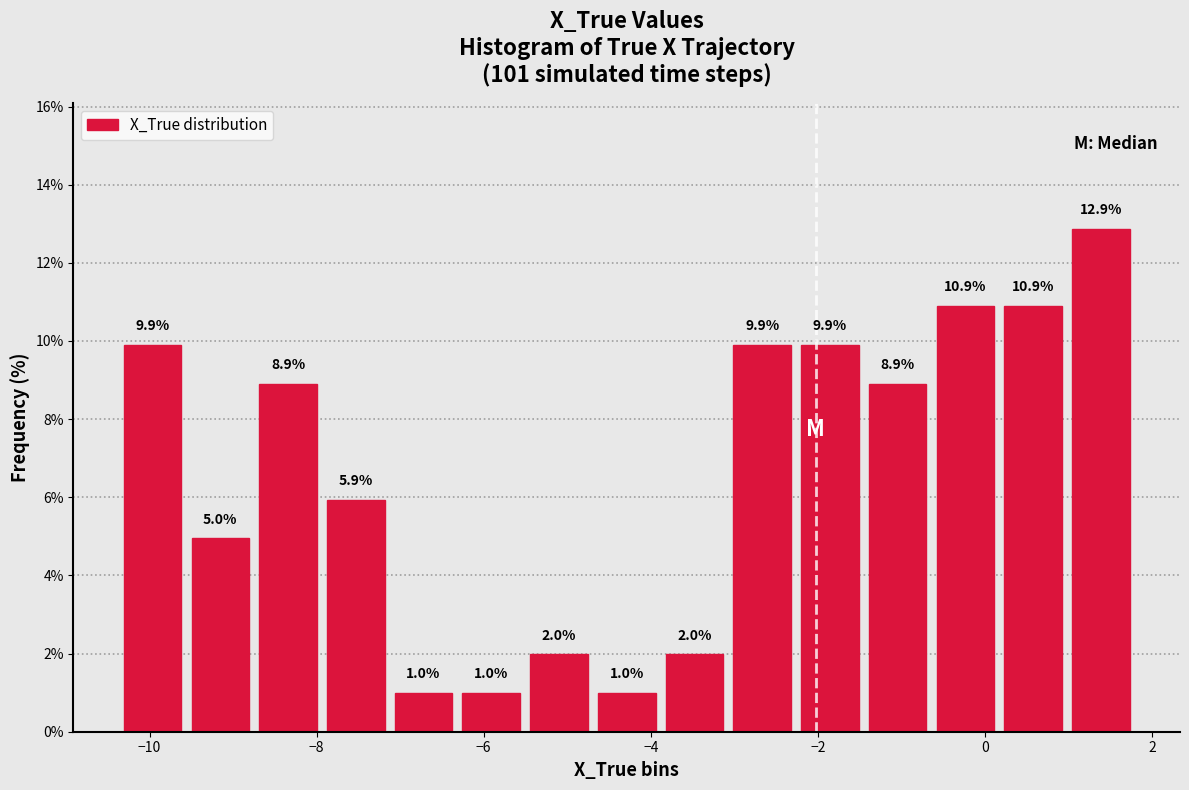

Which range on the x-axis has the tallest bar?

1.0 to 1.8